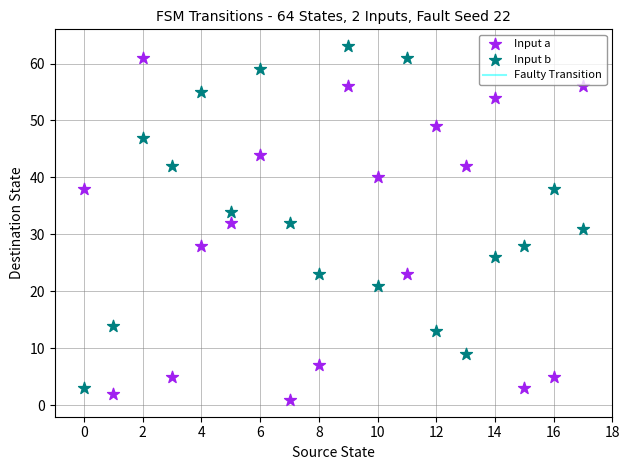

Across all data points, what is the range of Y values (max minus min)?

62